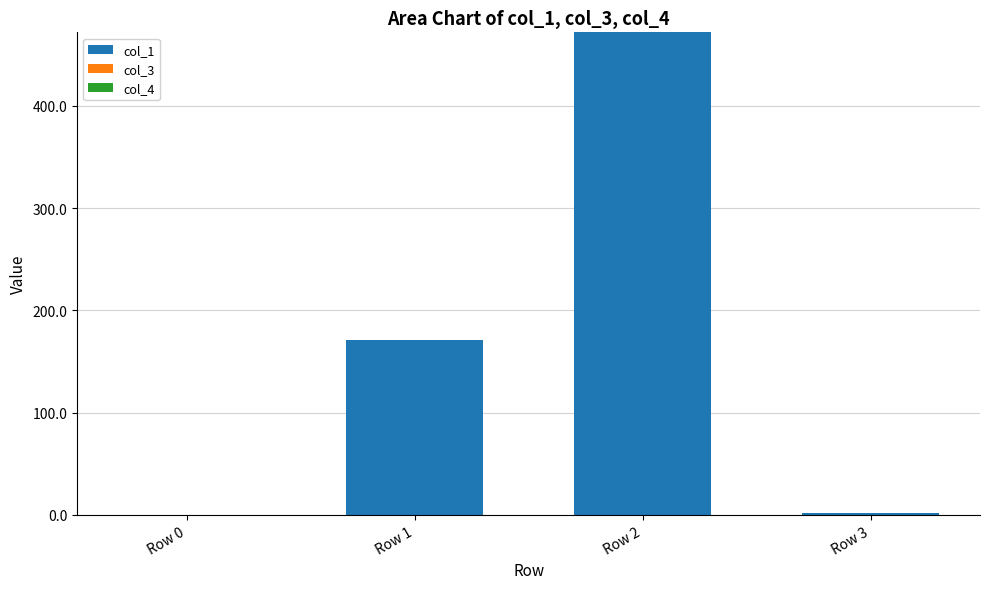

What is the sum of the values at Row 0 and Row 1?

171.3